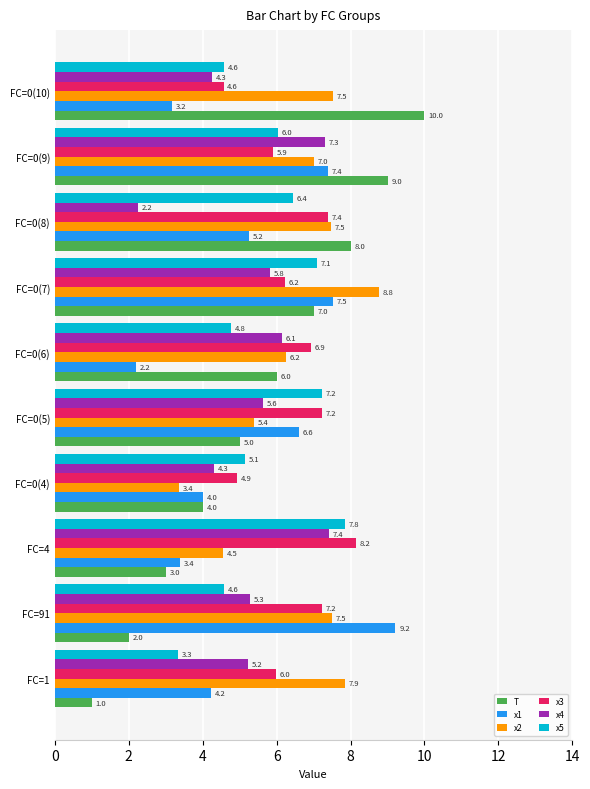

What is the greatest value displayed?

10.0